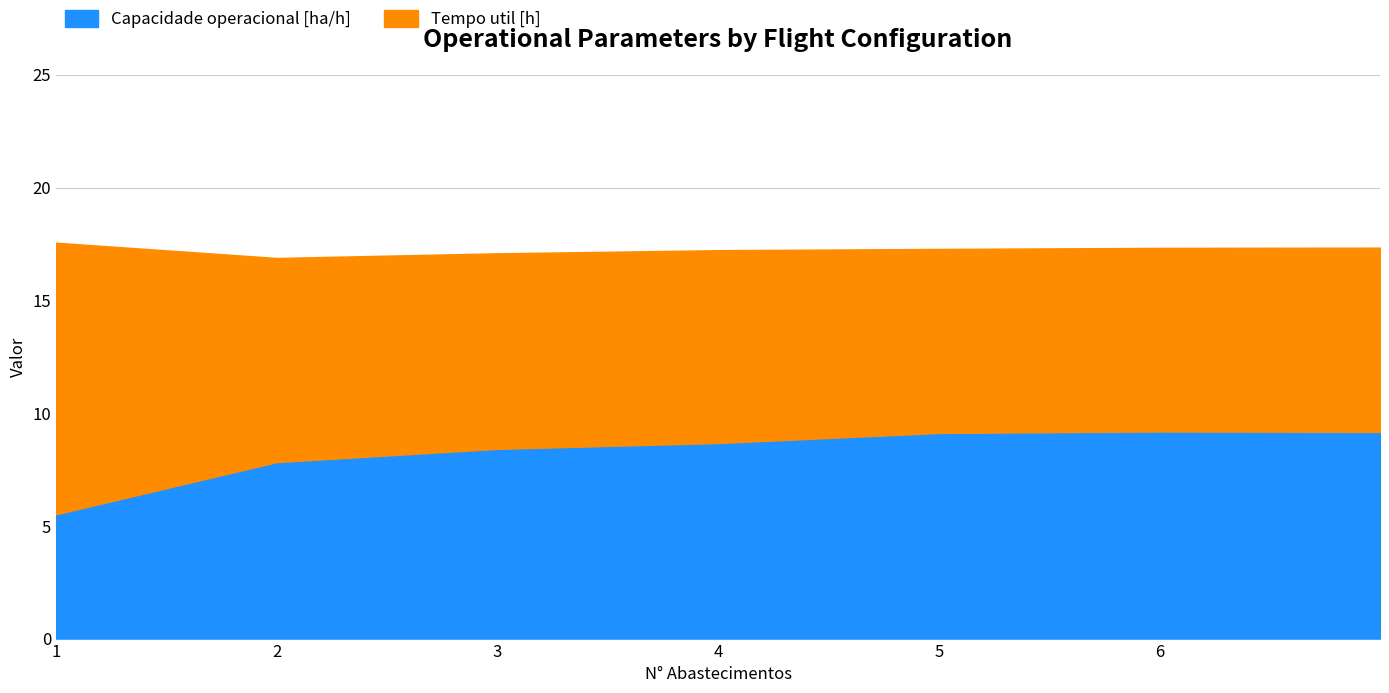

How many data points are above 8?

5